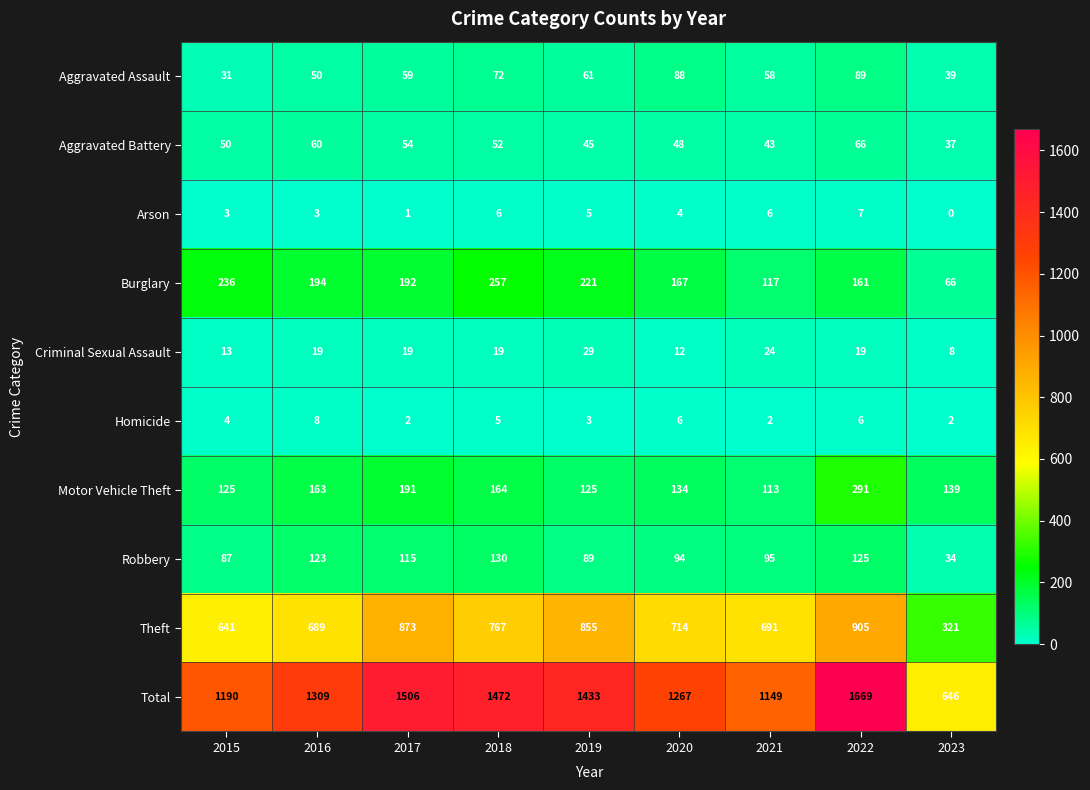

Which series has the widest spread of values?

Total